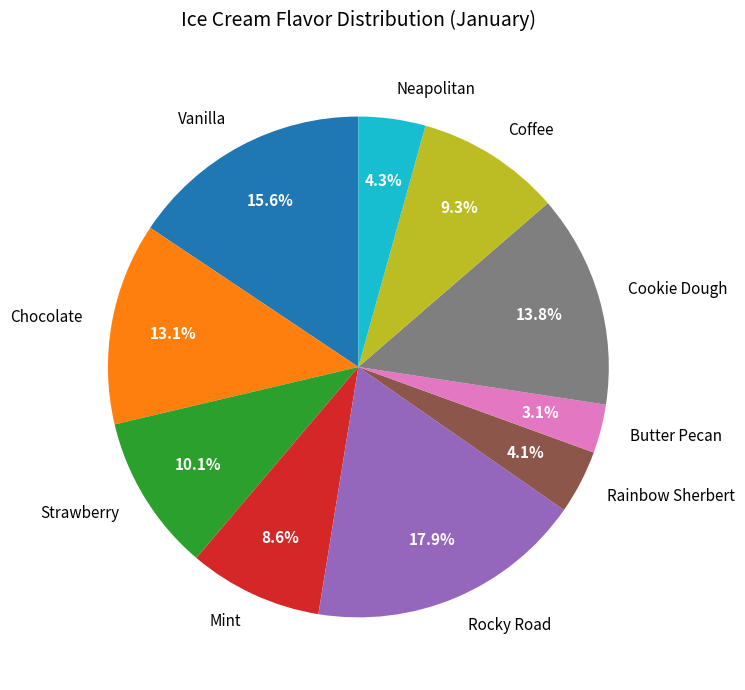

Count the number of slices in the pie.

10